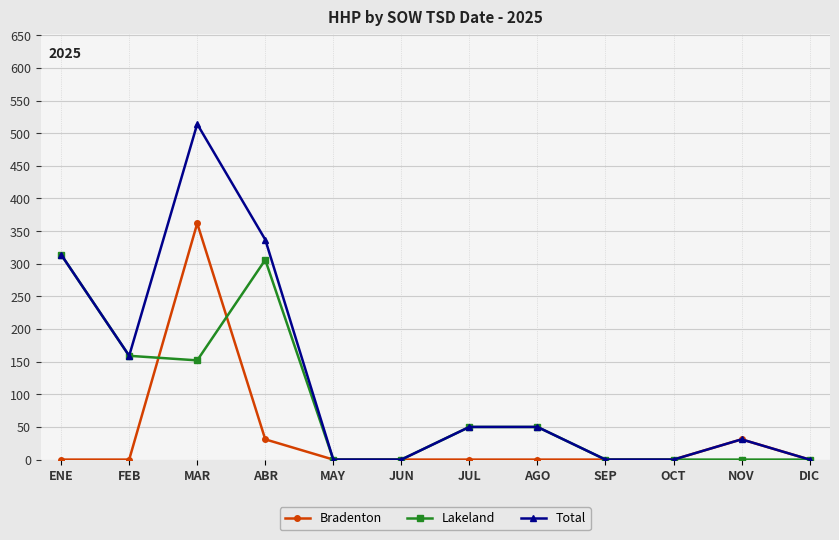

What is the value of the Total point at the 1st from the left?

314